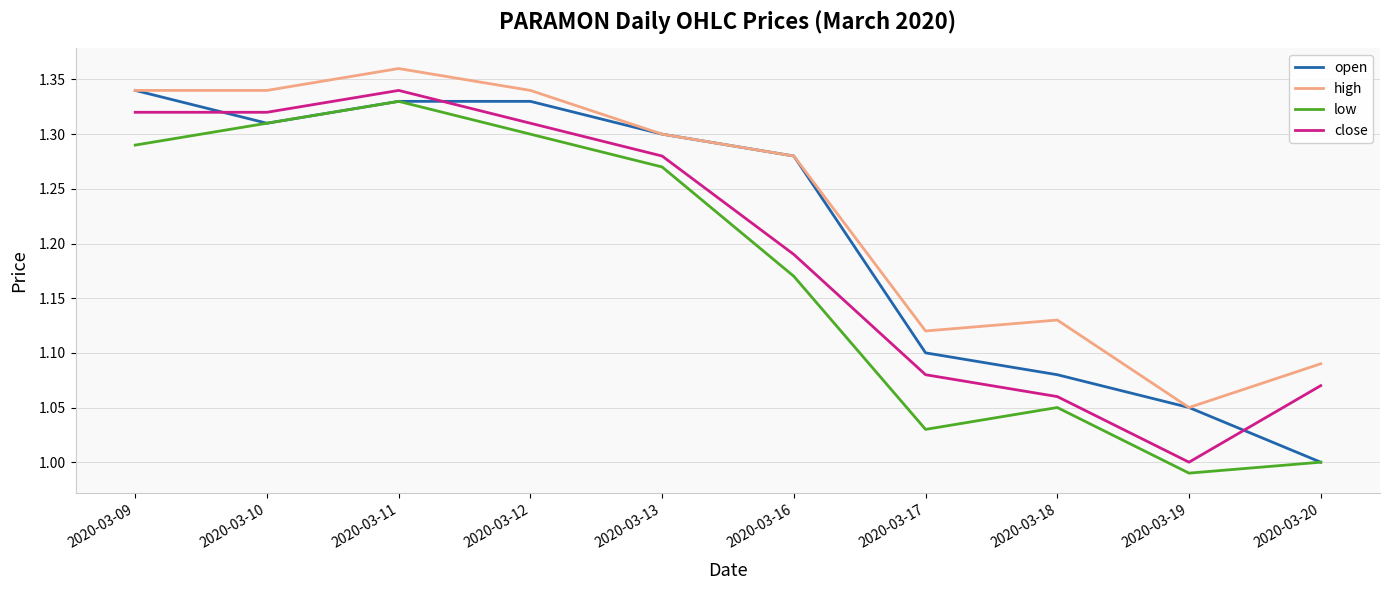

Is the value of open at 2020-03-11 greater than the value of low at 2020-03-18?

Yes